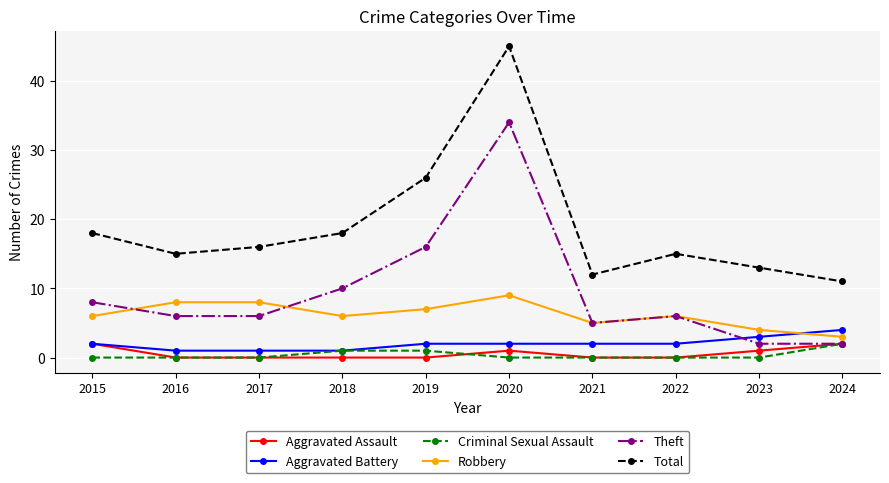

Reading left to right, what are all the values shown in this chart?

Aggravated Assault: 2	0	0	0	0	1	0	0	1	2
Aggravated Battery: 2	1	1	1	2	2	2	2	3	4
Criminal Sexual Assault: 0	0	0	1	1	0	0	0	0	2
Robbery: 6	8	8	6	7	9	5	6	4	3
Theft: 8	6	6	10	16	34	5	6	2	2
Total: 18	15	16	18	26	45	12	15	13	11